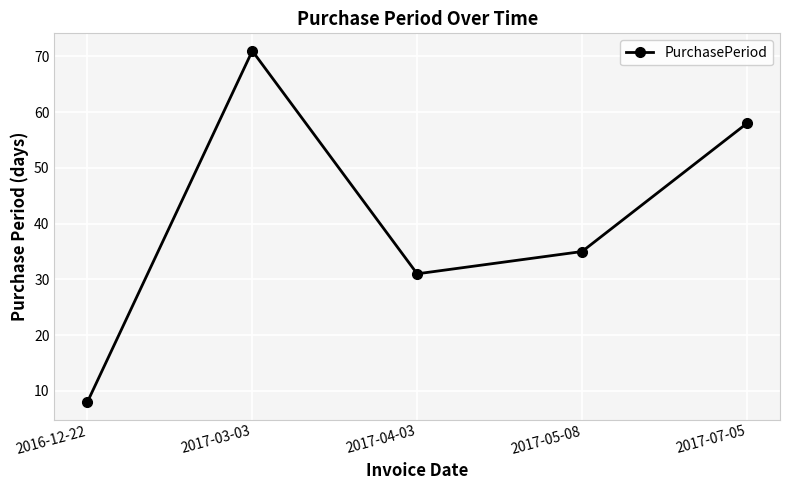

Rank the categories by value from highest to lowest.

2017-03-03, 2017-07-05, 2017-05-08, 2017-04-03, 2016-12-22